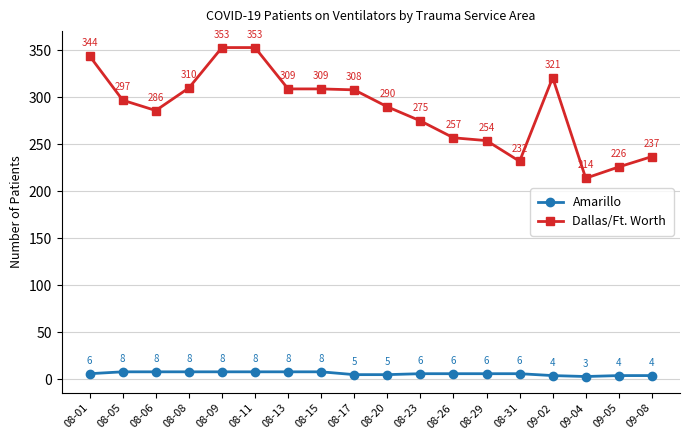

What is the minimum value shown in the chart?

3